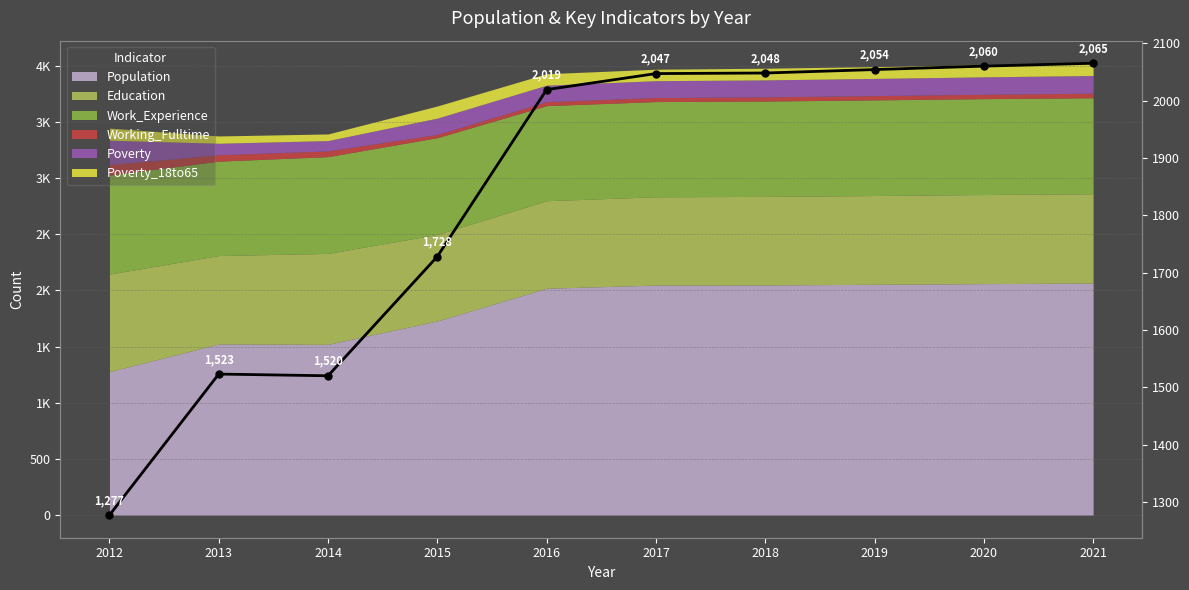

Is it true that the value at 2019 is 2054?

True